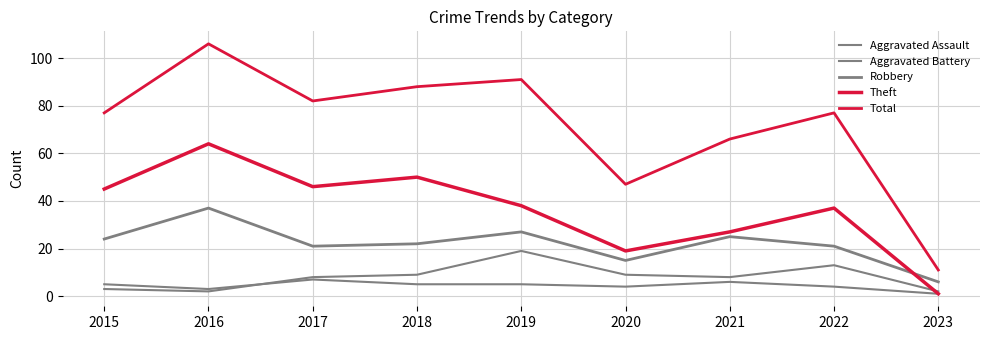

What is the sum of the Aggravated Assault values at 2015 and 2018?

10